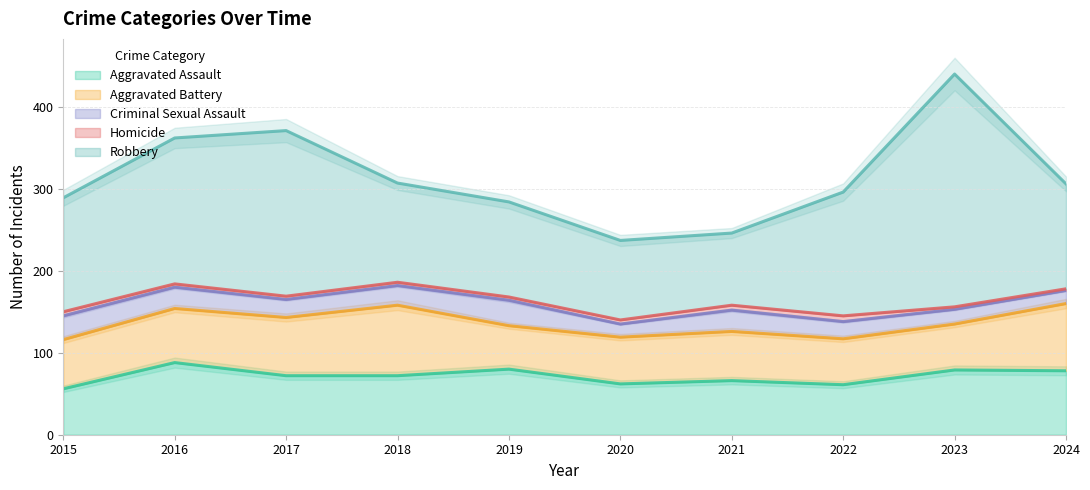

Where does the Criminal Sexual Assault series first go above 24?

2015